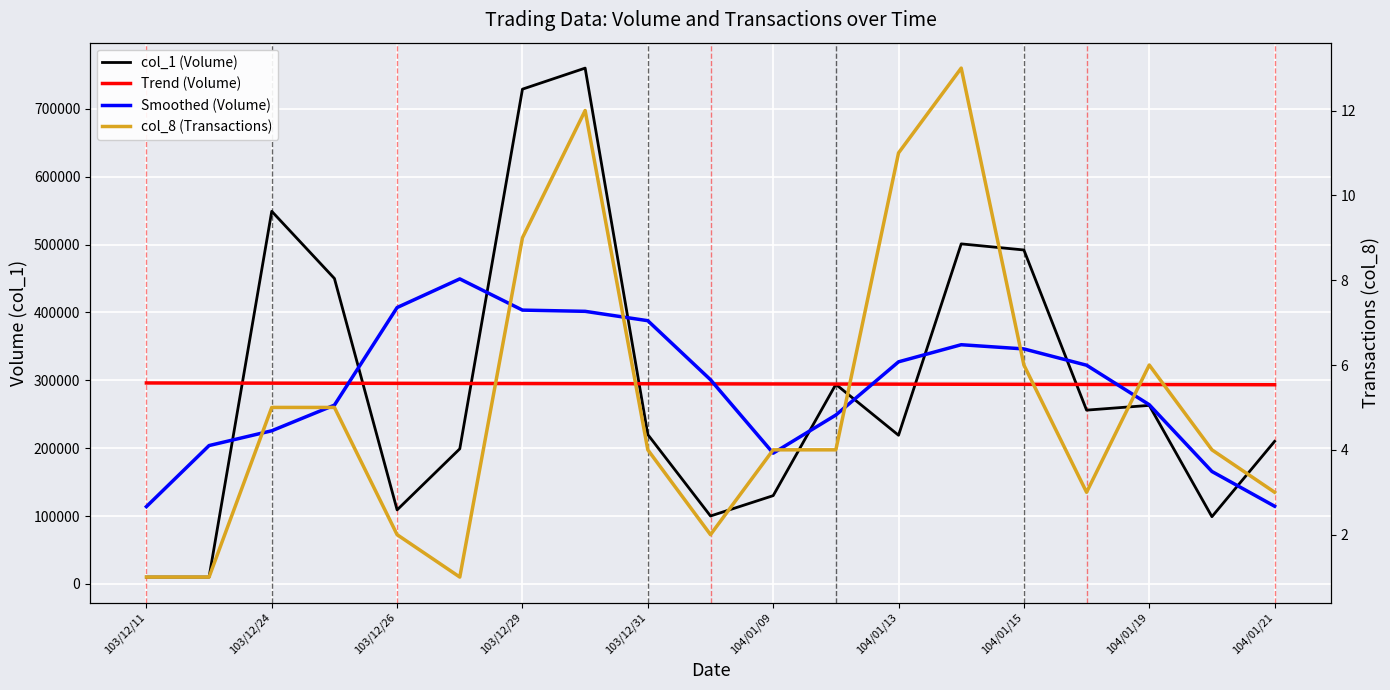

Which series has the largest total across all categories?

col_1 (Volume)